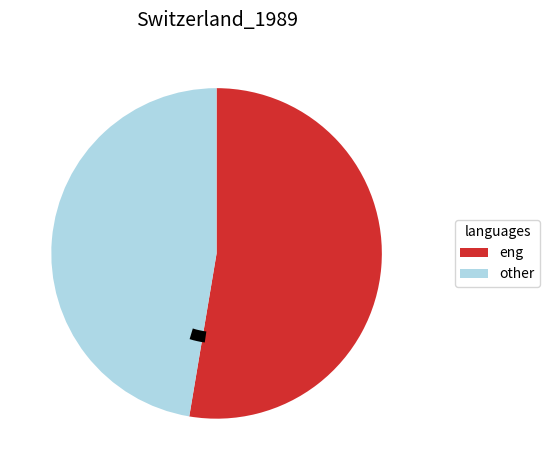

What is the ratio of the value at eng to the value at other?

1.1